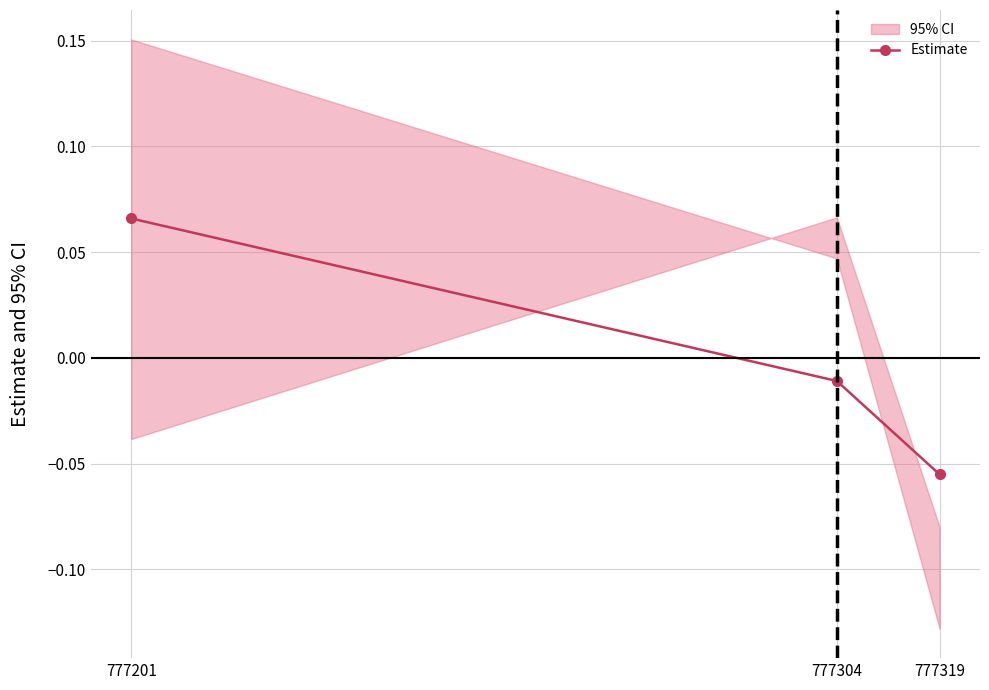

What is the difference between the maximum and minimum values?

0.1